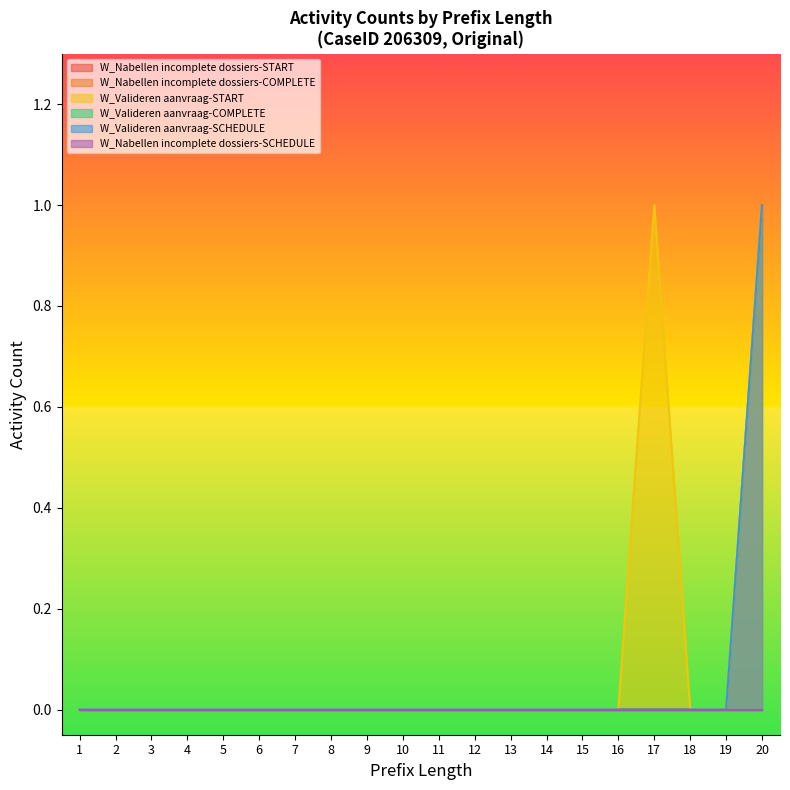

What is the label of the 19th point from the left?

19